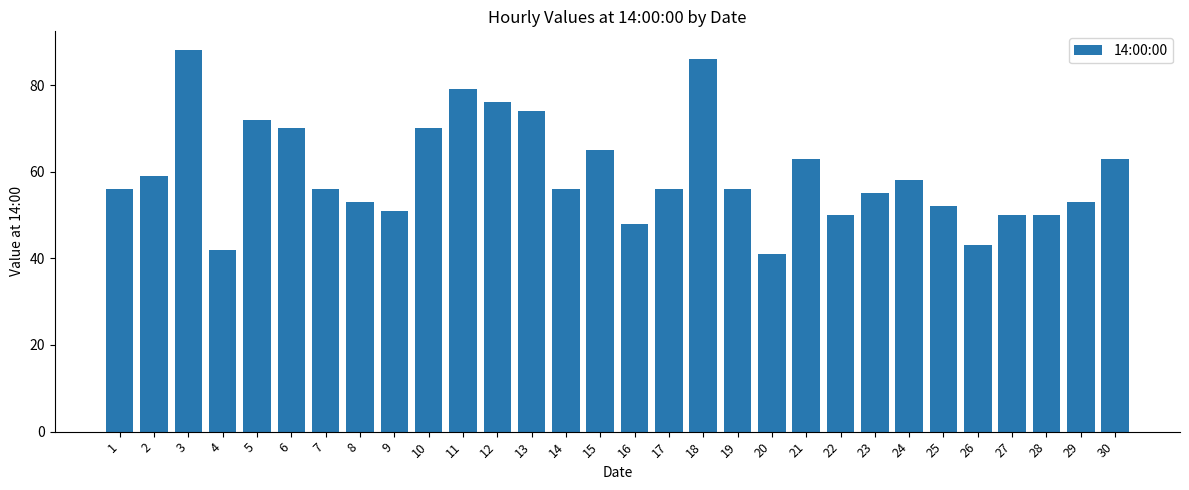

What is the sum of the values at 3 and 1?

144